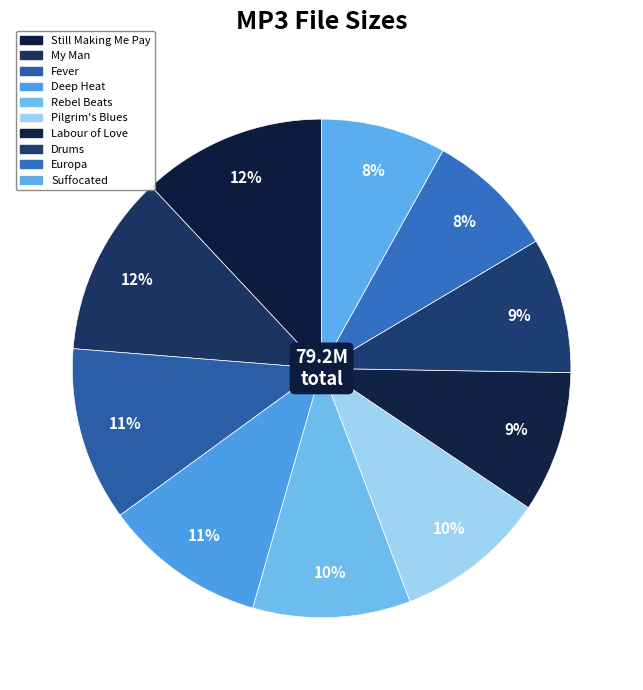

To the nearest percent, what is the difference between the largest and smallest slice percentages?

4%